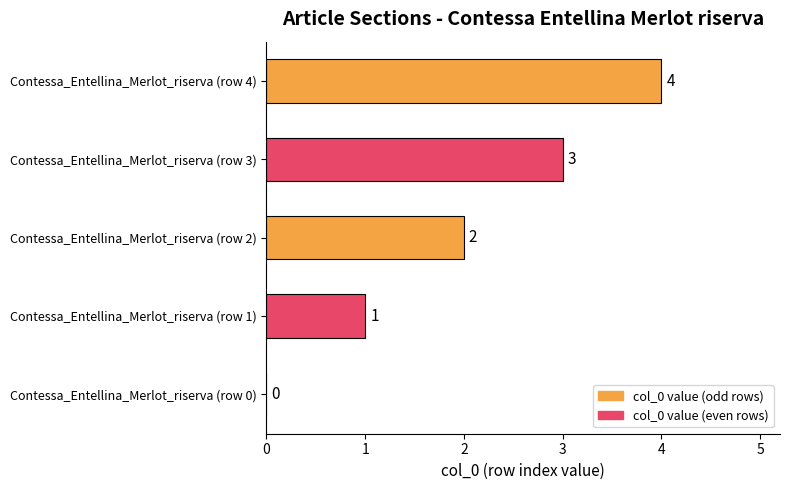

What is the sum of all values?

10